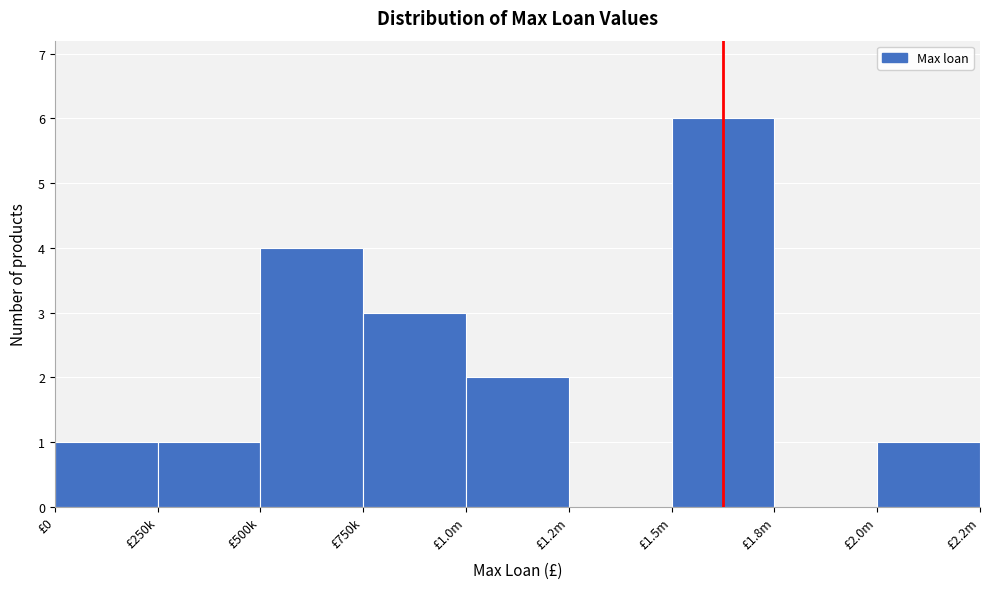

Reading left to right, list all the values displayed in this chart.

£0=1	£250k=1	£500k=4	£750k=3	£1.0m=2	£1.2m=0	£1.5m=6	£1.8m=0	£2.0m=1